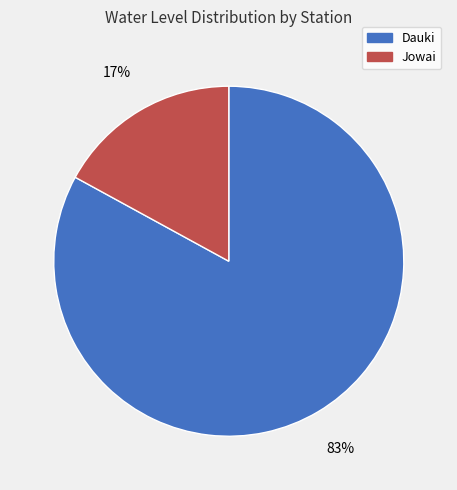

What is the smallest slice in the pie chart?

Jowai